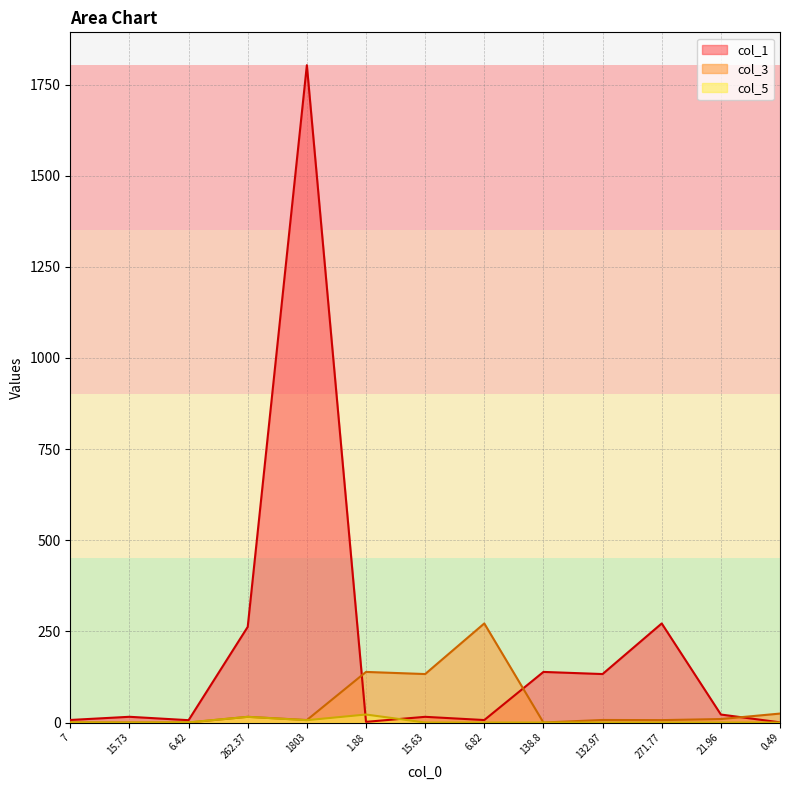

What is the difference between the highest and lowest values at 271.77?

271.8